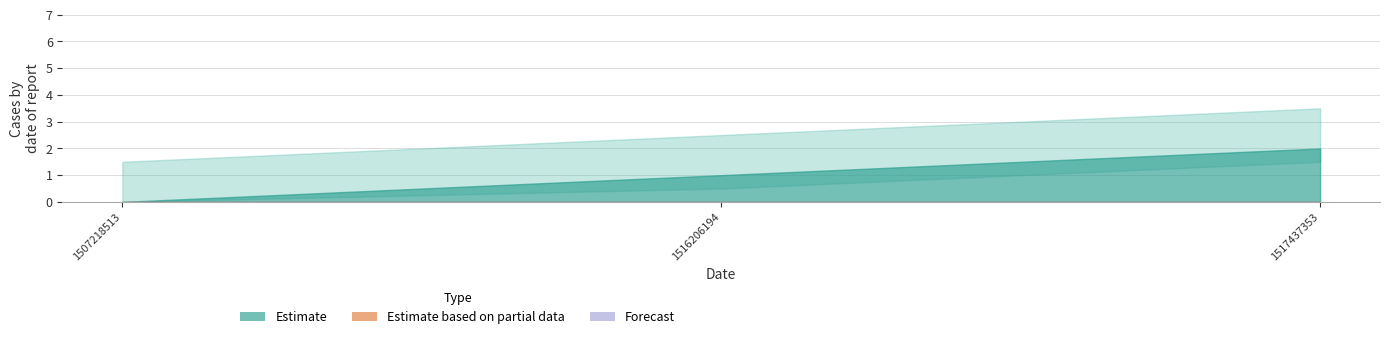

Which has a higher value, 1507218513 or 1516206194?

1516206194